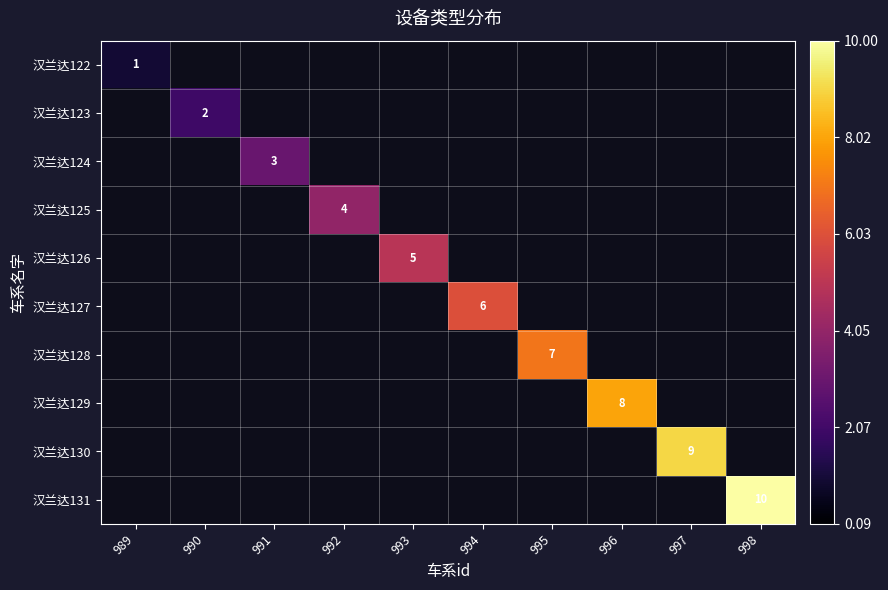

Rank the series by their maximum value, from lowest to highest.

汉兰达122, 汉兰达123, 汉兰达124, 汉兰达125, 汉兰达126, 汉兰达127, 汉兰达128, 汉兰达129, 汉兰达130, 汉兰达131